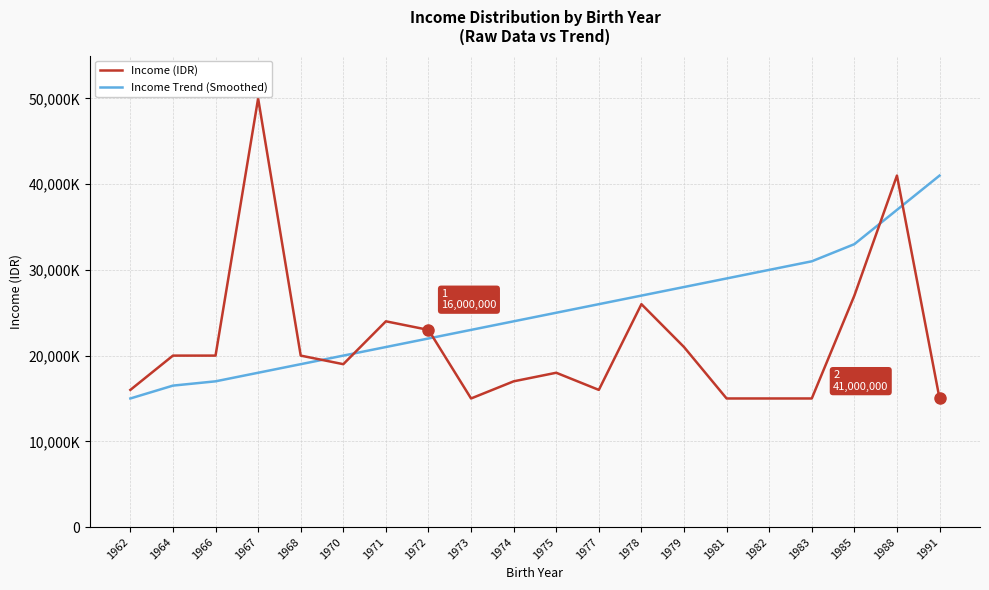

Reading right to left, list all the values displayed in this chart.

Income (IDR): 1991=15000000	1988=41000000	1985=27000000	1983=15000000	1982=15000000	1981=15000000	1979=21000000	1978=26000000	1977=16000000	1975=18000000	1974=17000000	1973=15000000	1972=23000000	1971=24000000	1970=19000000	1968=20000000	1967=50000000	1966=20000000	1964=20000000	1962=16000000
Income Trend (Smoothed): 1991=41000000	1988=37000000	1985=33000000	1983=31000000	1982=30000000	1981=29000000	1979=28000000	1978=27000000	1977=26000000	1975=25000000	1974=24000000	1973=23000000	1972=22000000	1971=21000000	1970=20000000	1968=19000000	1967=18000000	1966=17000000	1964=16500000	1962=15000000